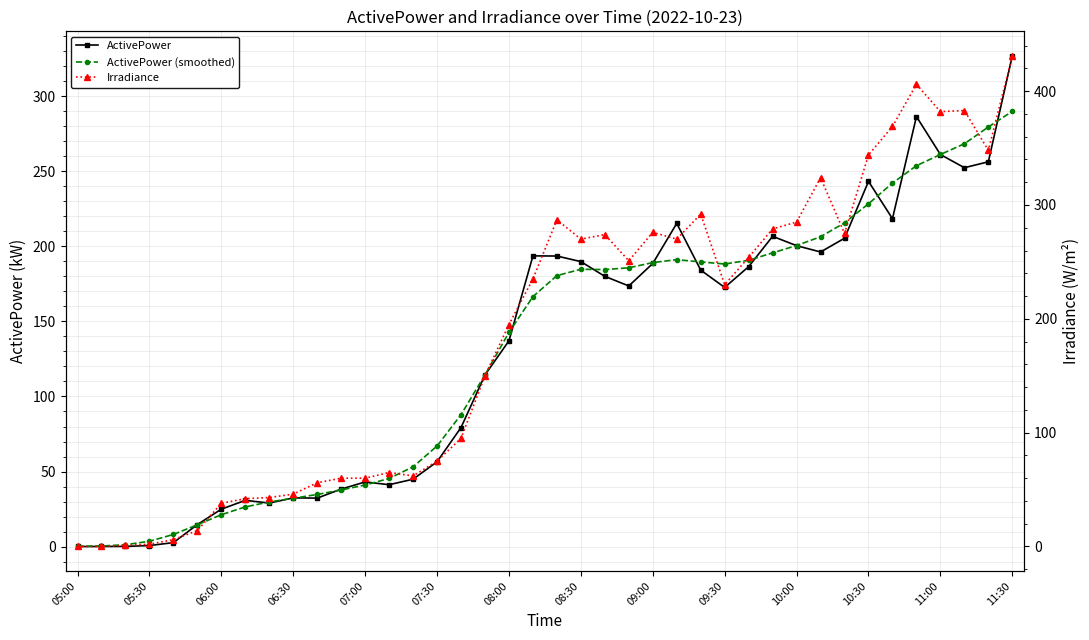

Reading left to right, what are all the values shown in this chart?

ActivePower: 0.1	0.1	0.1	0.7	2.6	14.7	24.9	30.8	29.0	32.4	32.3	38.3	43.1	41.2	44.9	56.5	79.3	114.3	137.1	193.7	193.6	189.8	180.0	173.6	188.6	215.3	184.2	172.6	186.5	206.7	200.5	196.3	205.4	243.3	218.4	286.4	261.2	252.4	256.3	326.9
ActivePower (smoothed): 0.2	0.4	1.3	3.6	8.1	14.6	21.3	26.4	29.7	32.2	34.7	37.7	41.0	45.4	53.2	67.0	87.9	114.4	142.7	166.5	180.5	184.7	184.5	185.7	189.2	191.2	189.6	188.2	190.7	195.7	200.6	206.4	215.7	228.4	242.1	253.7	261.2	268.3	279.5	290.0
Irradiance: 0.0	0.0	1.0	2.0	6.0	14.0	38.0	42.0	43.0	46.0	56.0	60.0	60.0	65.0	62.0	75.0	95.0	150.0	195.0	235.0	287.0	270.0	274.0	251.0	276.0	270.0	292.0	230.0	254.0	279.0	285.0	324.0	275.0	344.0	369.0	406.0	382.0	383.0	348.0	431.0